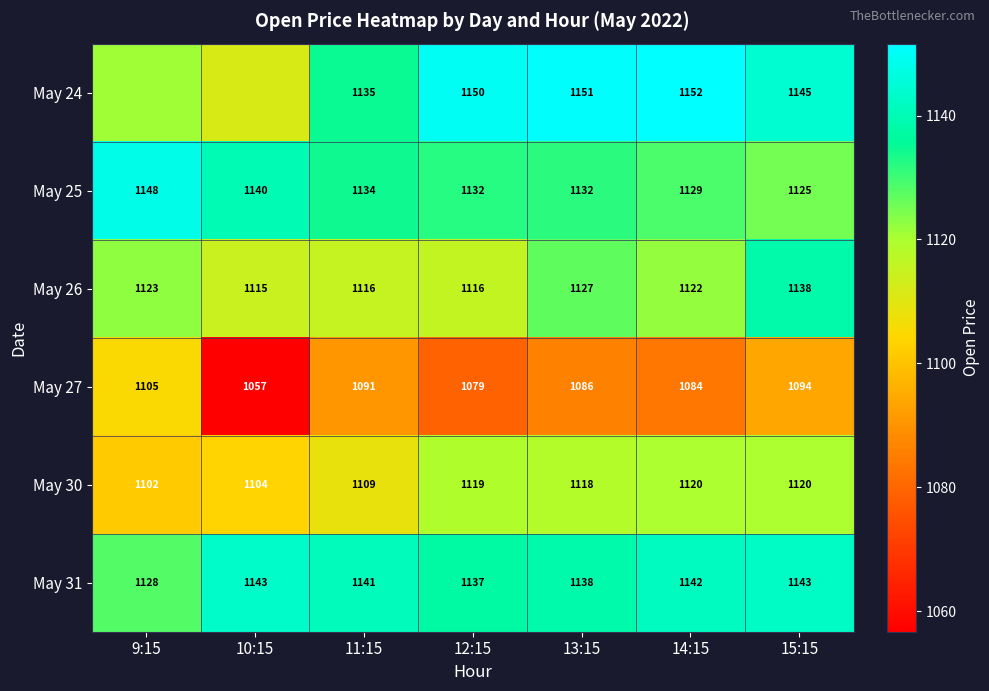

Between 10:15 and 14:15, which series saw the biggest shift?

May 24